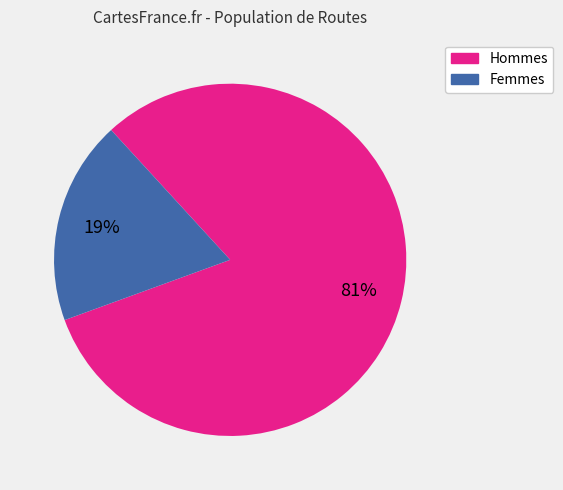

To the nearest percent, what is the average slice percentage?

50%